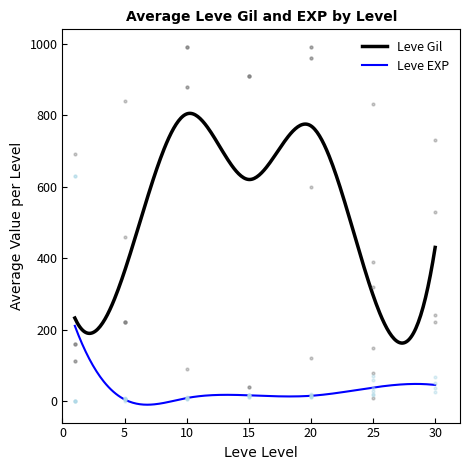

Which series has the widest spread of Y values?

Leve Gil